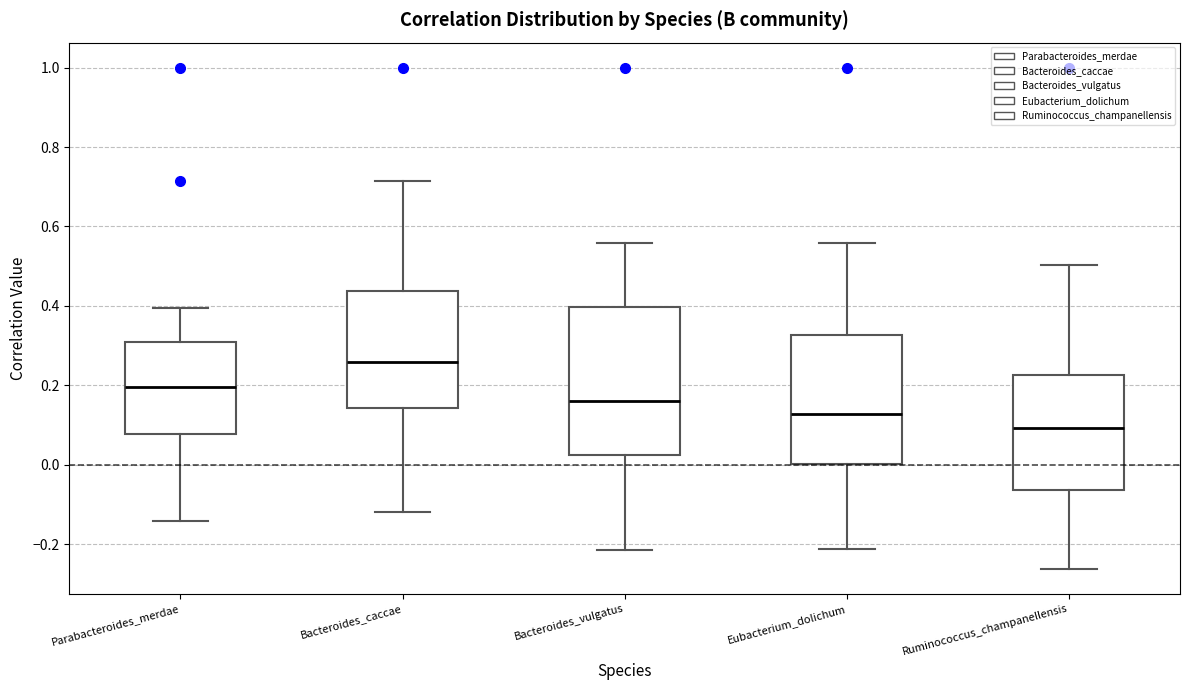

Comparing the boxes themselves (not the whiskers), which one is the tallest?

Bacteroides_vulgatus